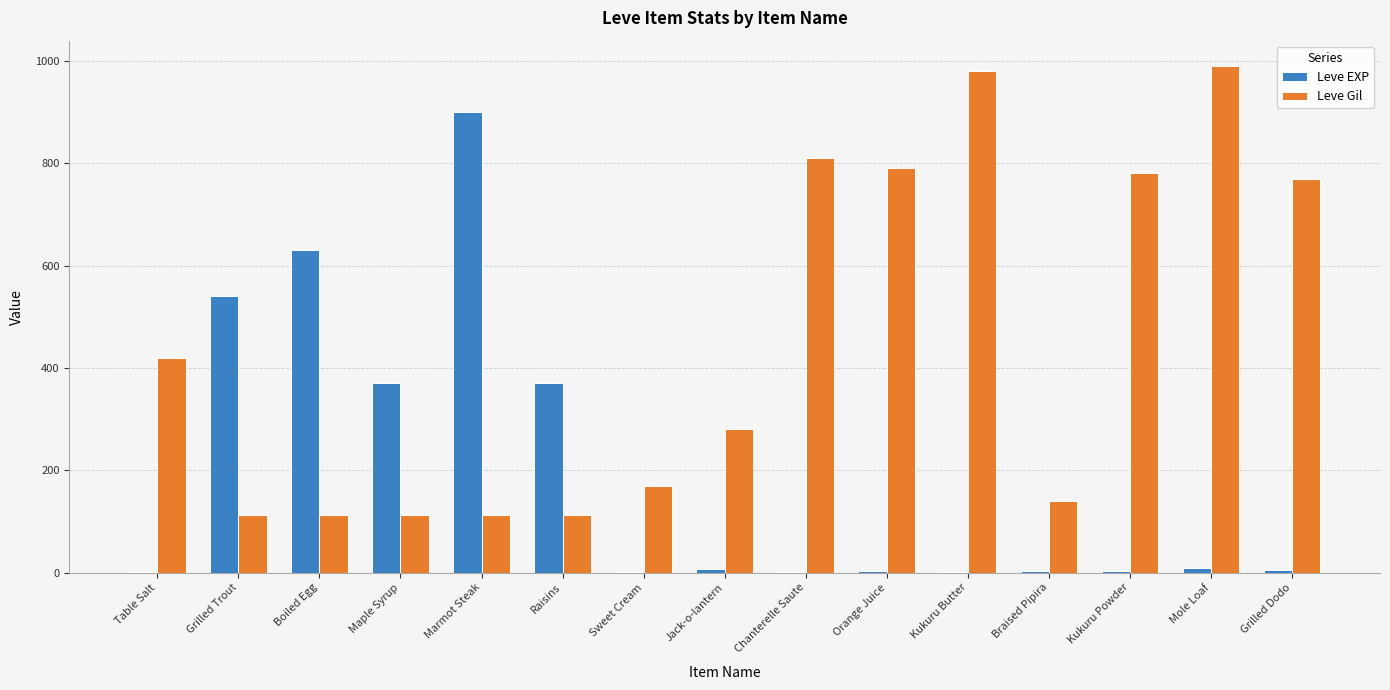

What is the greatest value displayed?

990